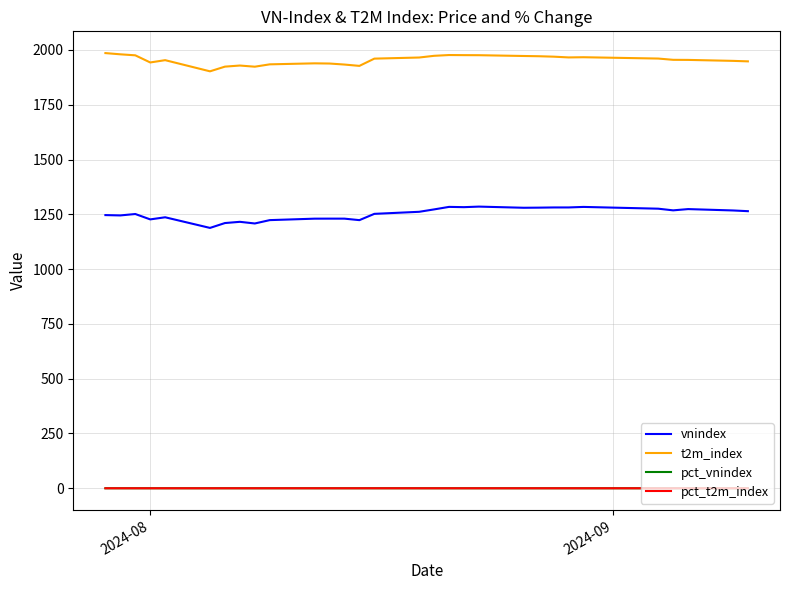

True or false: vnindex and pct_vnindex cross at least once.

False